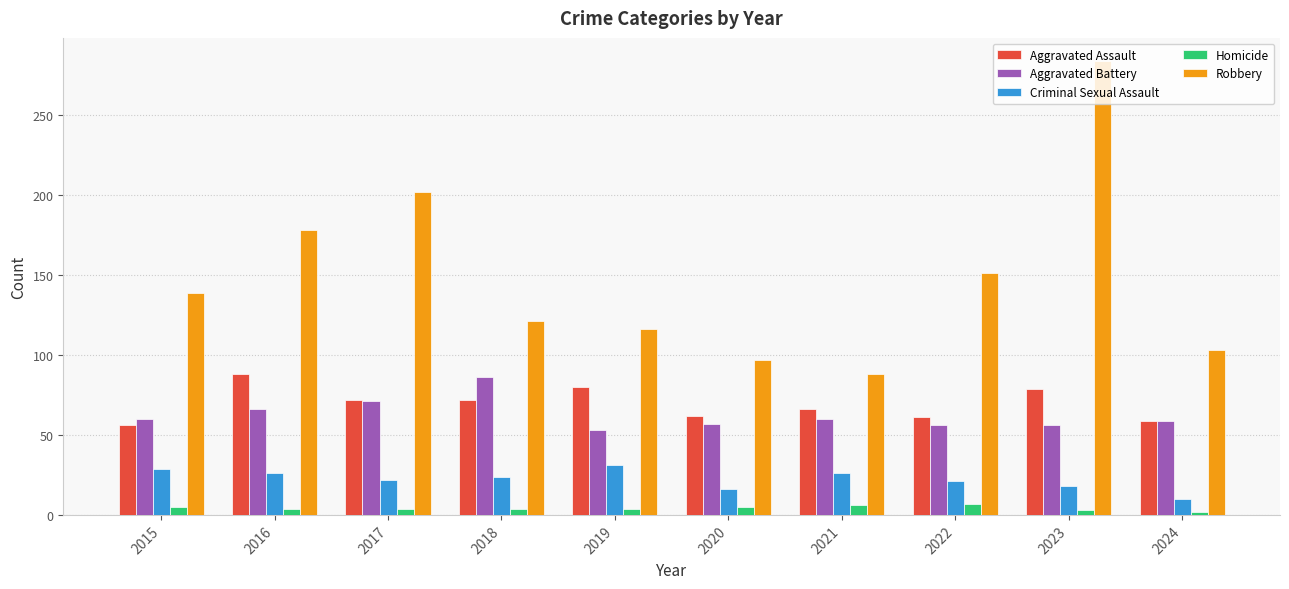

Is it true that Aggravated Battery equals 60 at 2021?

True